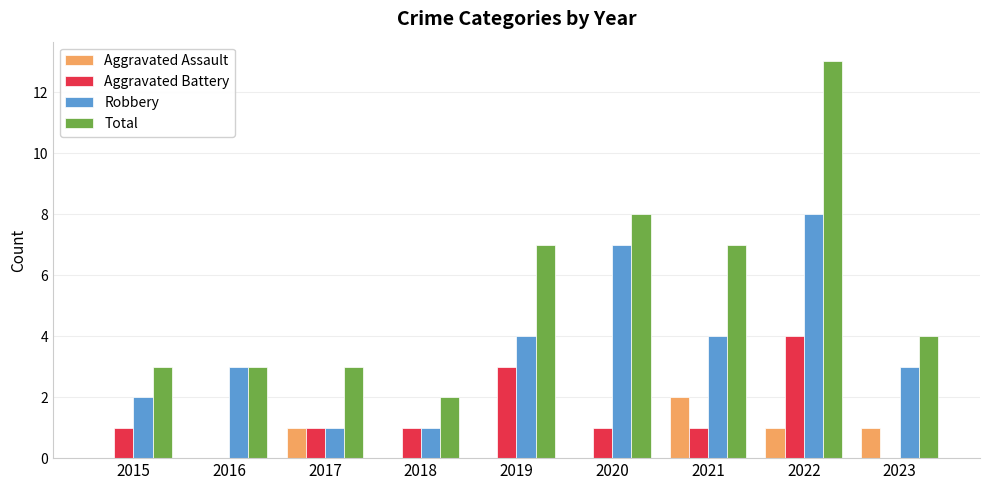

What is the sum of all Robbery values?

33